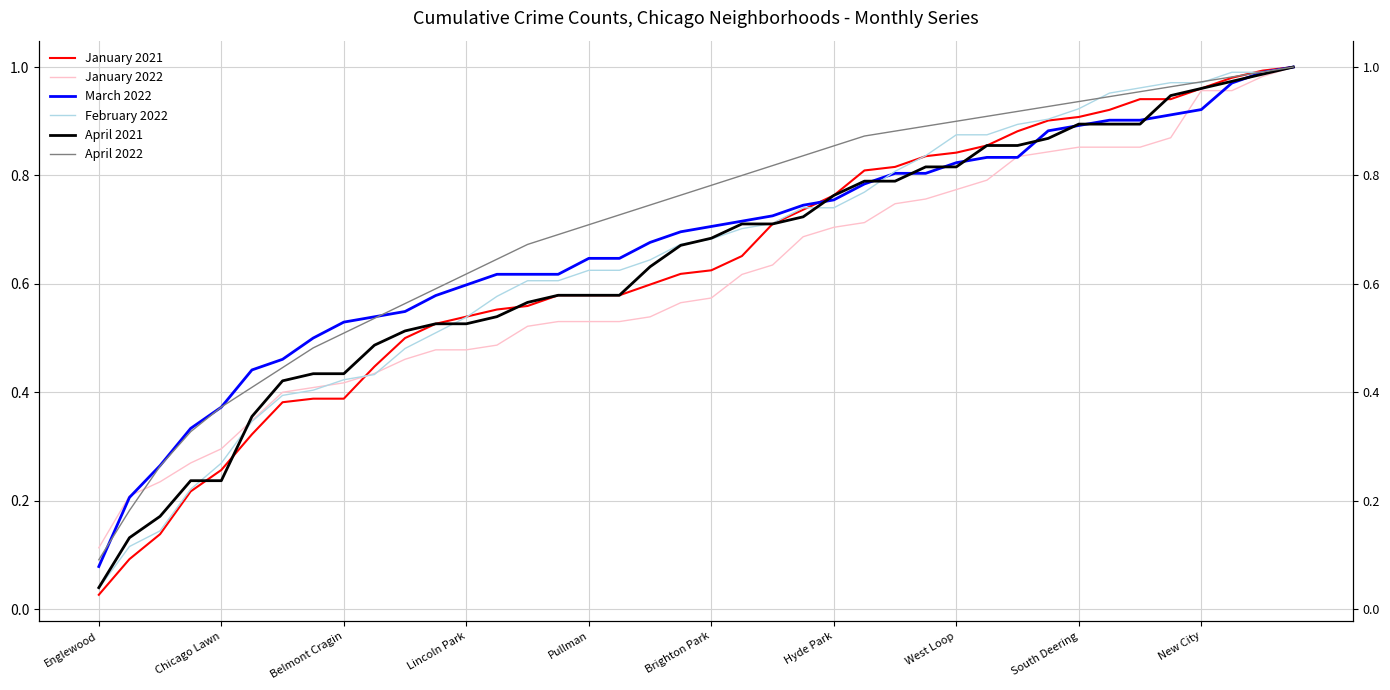

What is the difference between the maximum and minimum values in the April 2022 series?

0.9